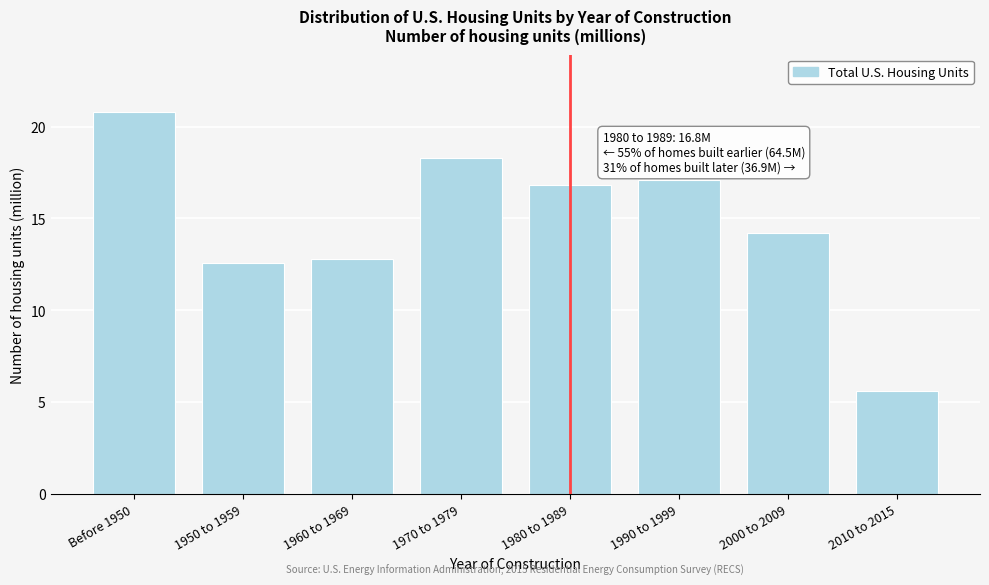

Reading left to right, list all the values displayed in this chart.

Before 1950=20.8	1950 to 1959=12.6	1960 to 1969=12.8	1970 to 1979=18.3	1980 to 1989=16.8	1990 to 1999=17.1	2000 to 2009=14.2	2010 to 2015=5.6